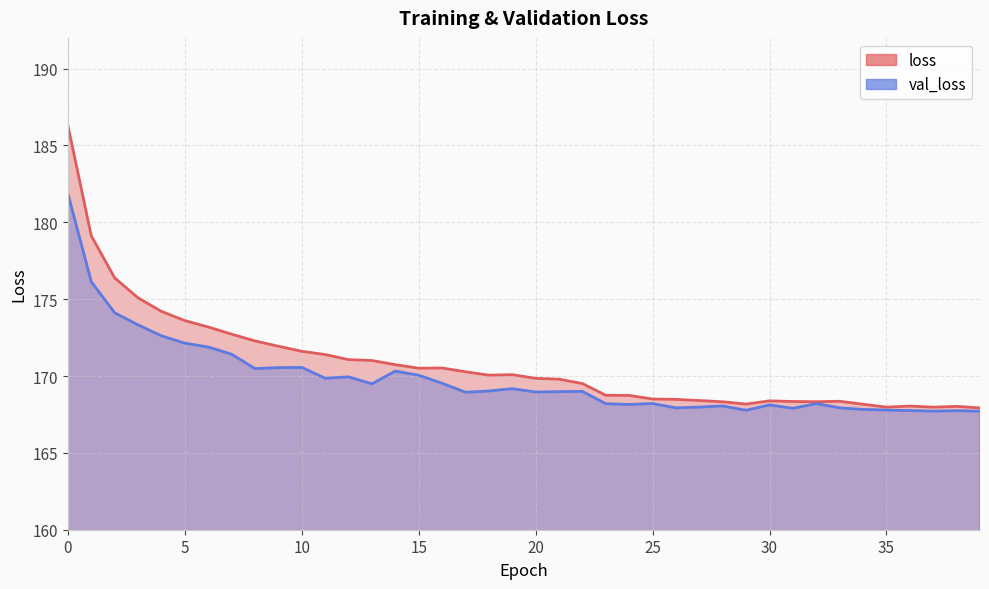

Does the chart display data point markers on the line(s)?

No